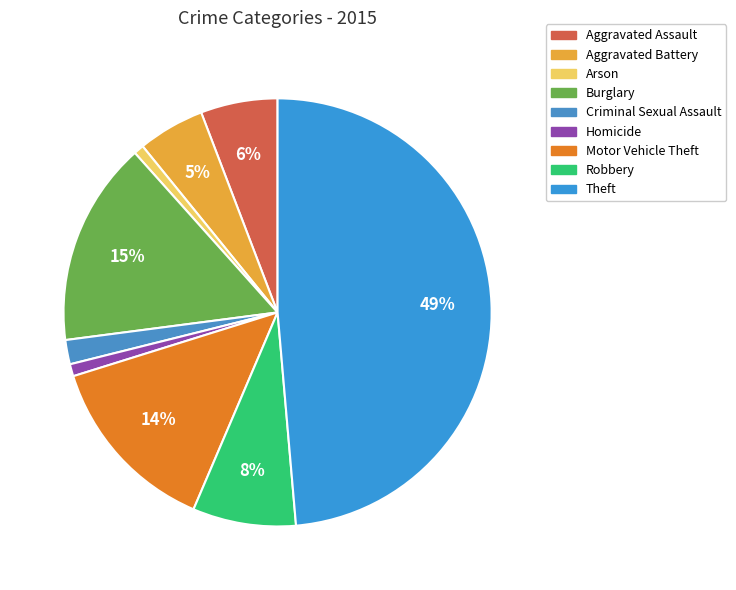

How many slices are in this pie chart?

9